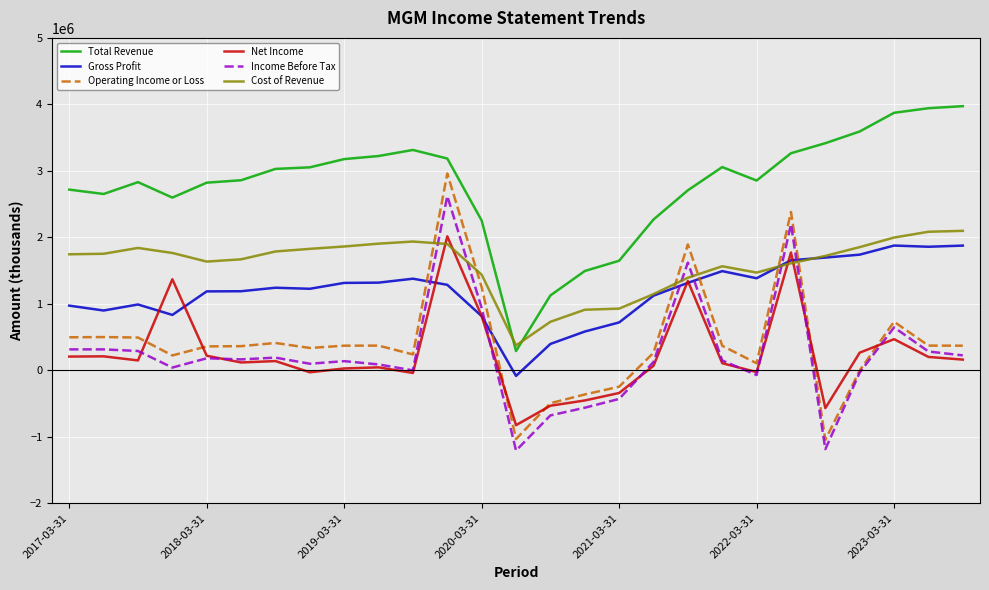

What is the average value of the Net Income series?

254648